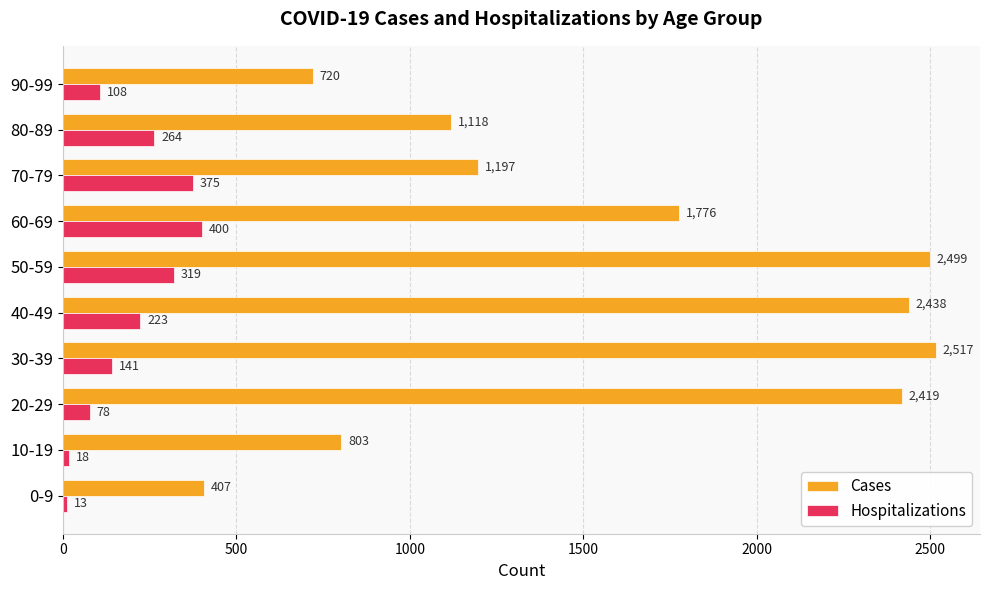

What is the lowest value of the Hospitalizations series?

13